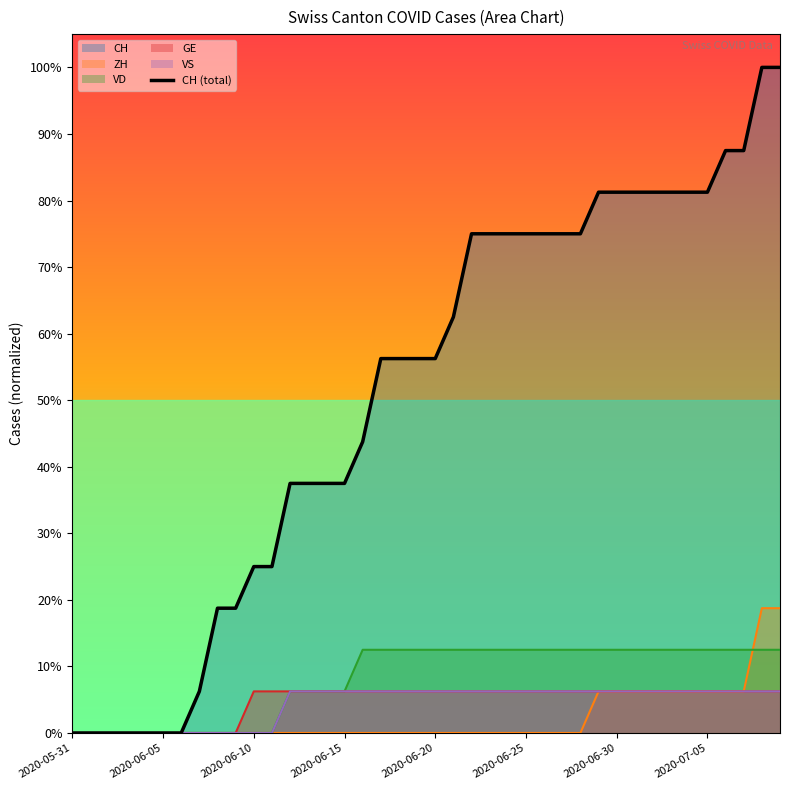

Where is the data nearest to the value 0?

2020-05-31